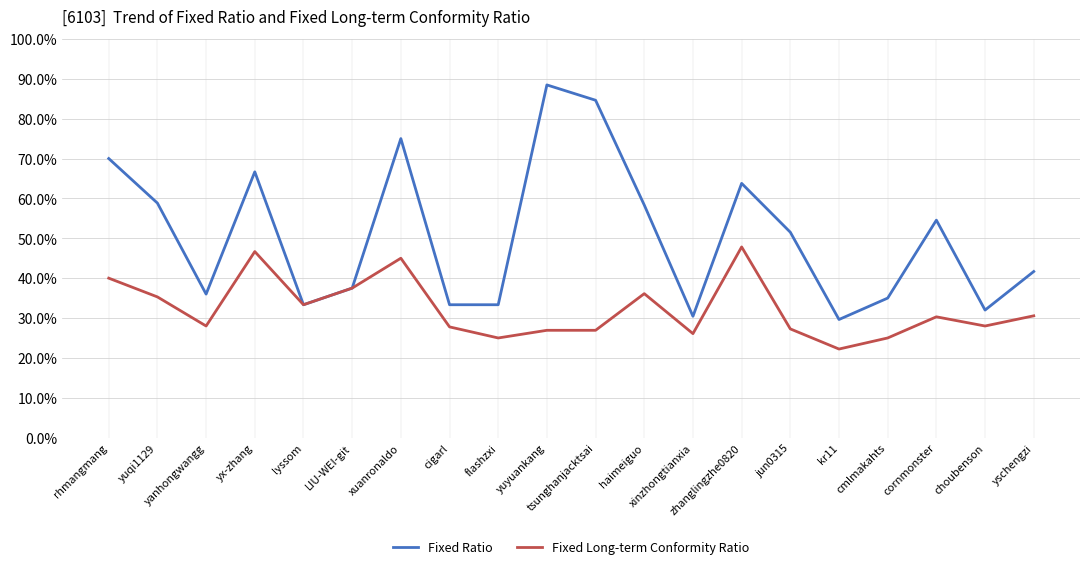

At cmlmakahts, list the series in order from smallest to largest.

Fixed Long-term Conformity Ratio, Fixed Ratio